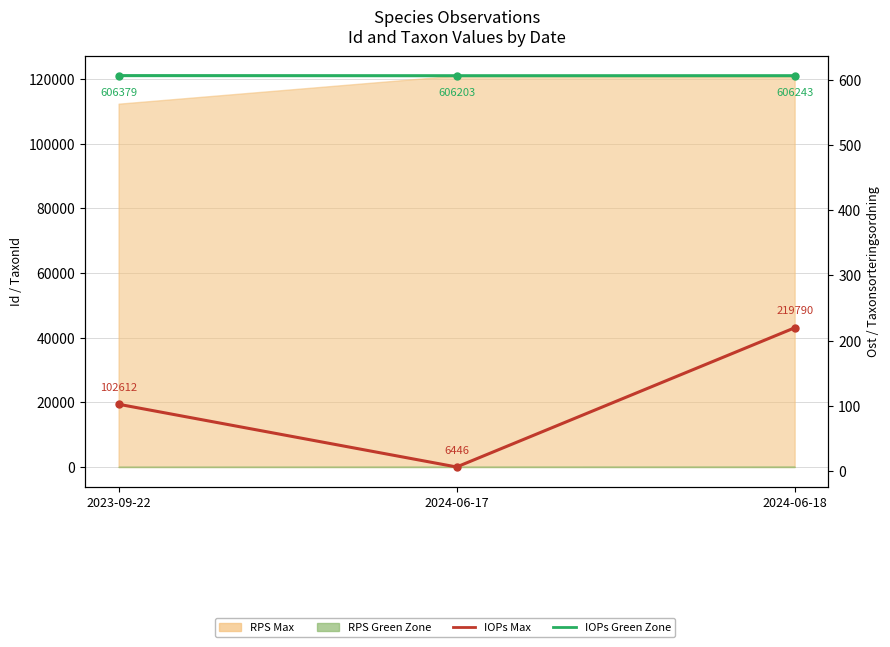

Reading right to left, what are all the values shown in this chart?

IOPs Max: 219.8	6.4	102.6
IOPs Green Zone: 606.2	606.2	606.4